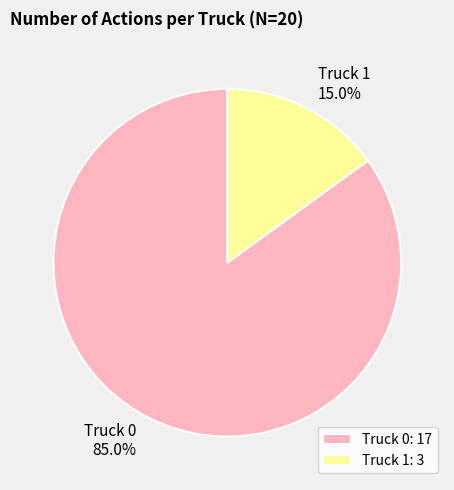

What is the smallest slice in the pie chart?

Truck 1